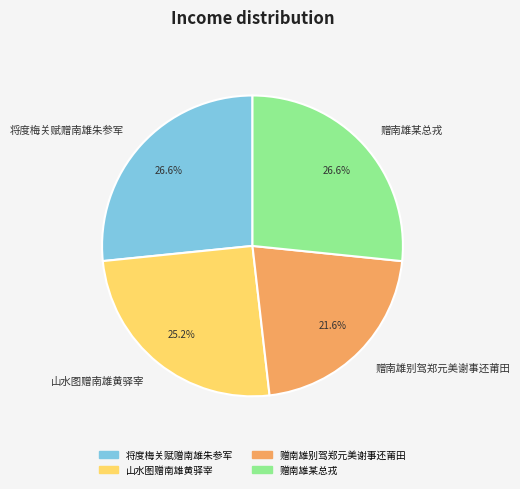

Does any single category account for the majority?

No